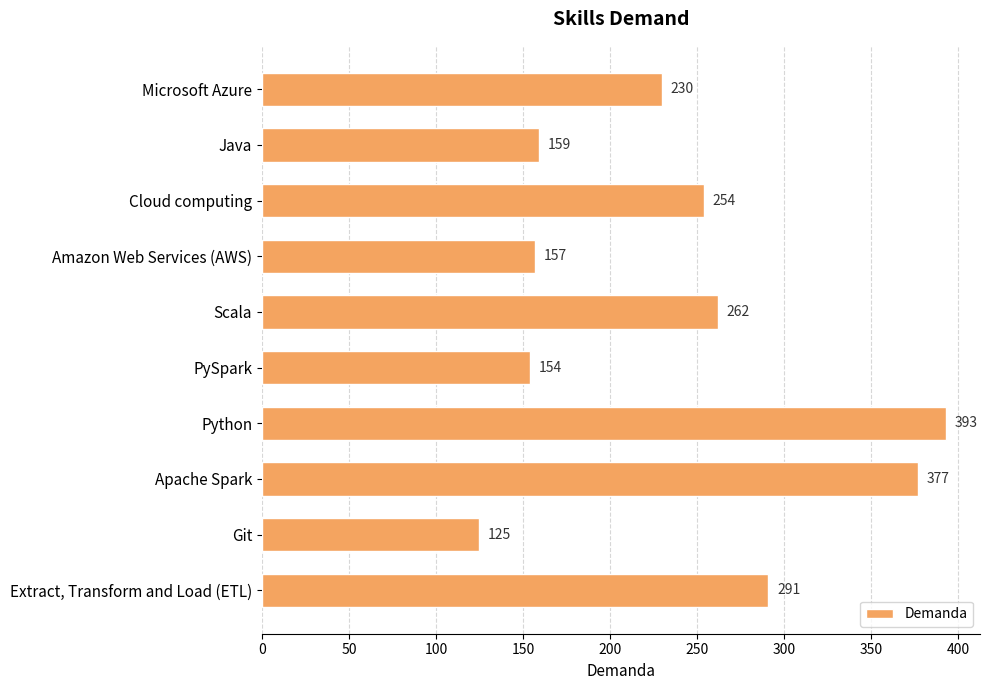

Reading bottom to top, transcribe all the data shown in this chart.

Extract, Transform and Load (ETL)=291	Git=125	Apache Spark=377	Python=393	PySpark=154	Scala=262	Amazon Web Services (AWS)=157	Cloud computing=254	Java=159	Microsoft Azure=230